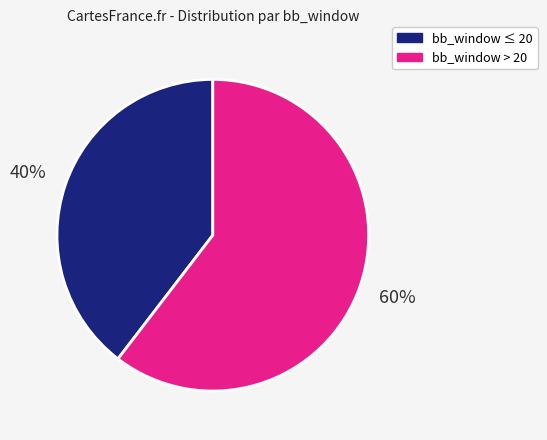

To the nearest percent, what is the average slice percentage?

50%